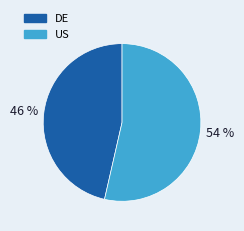

Which has a higher value, DE or US?

US